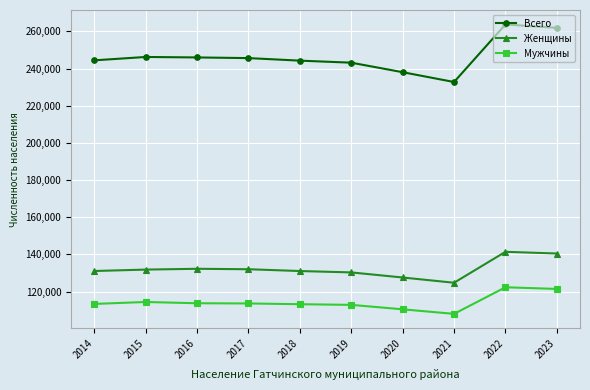

The value of Женщины at 2016 is 132259. True or false?

True